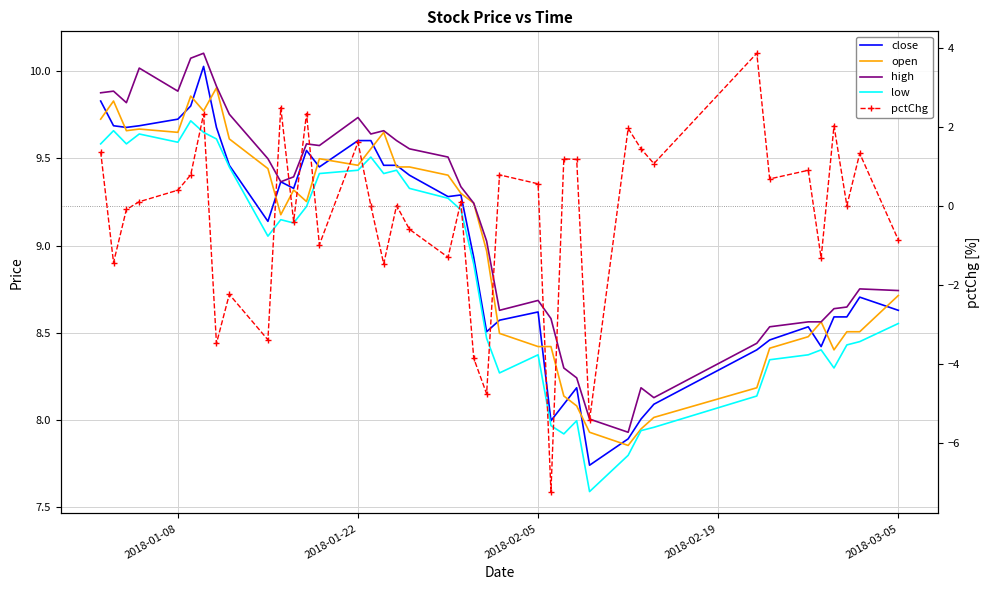

Which series has the largest total across all categories?

high